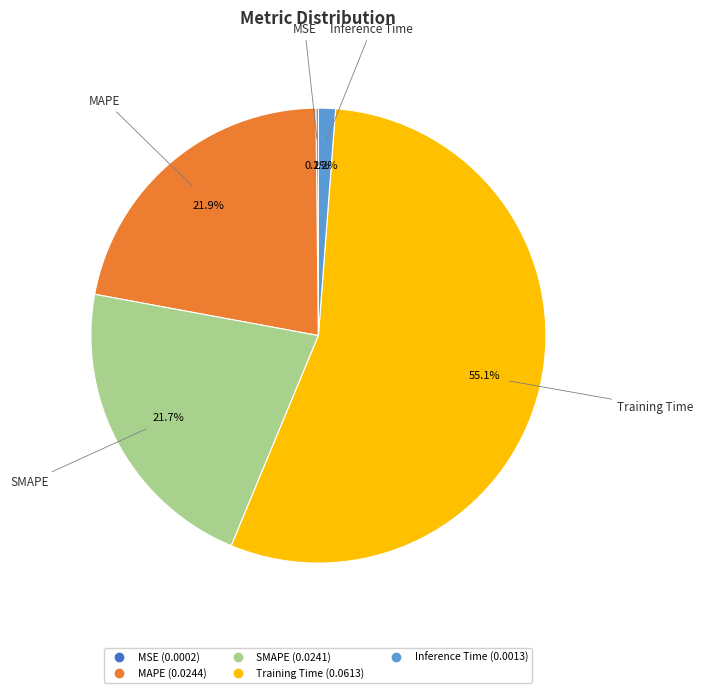

Which slice represents more than half of the pie?

Training Time